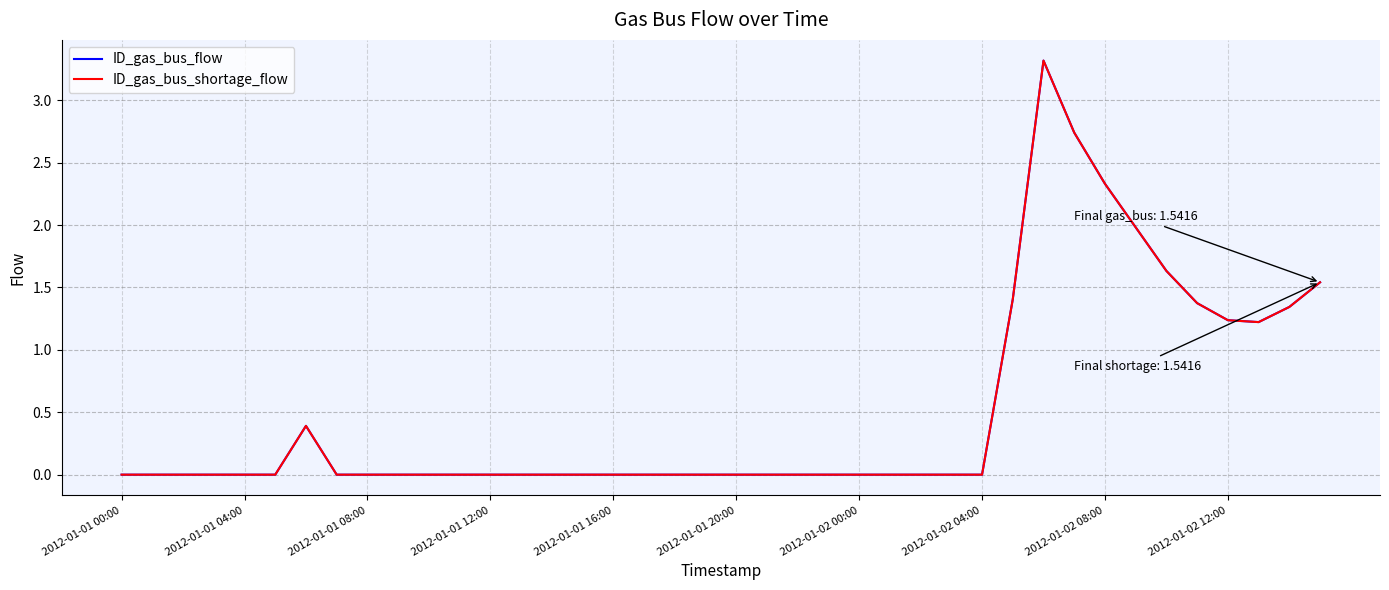

Does the chart have visible grid lines?

Yes